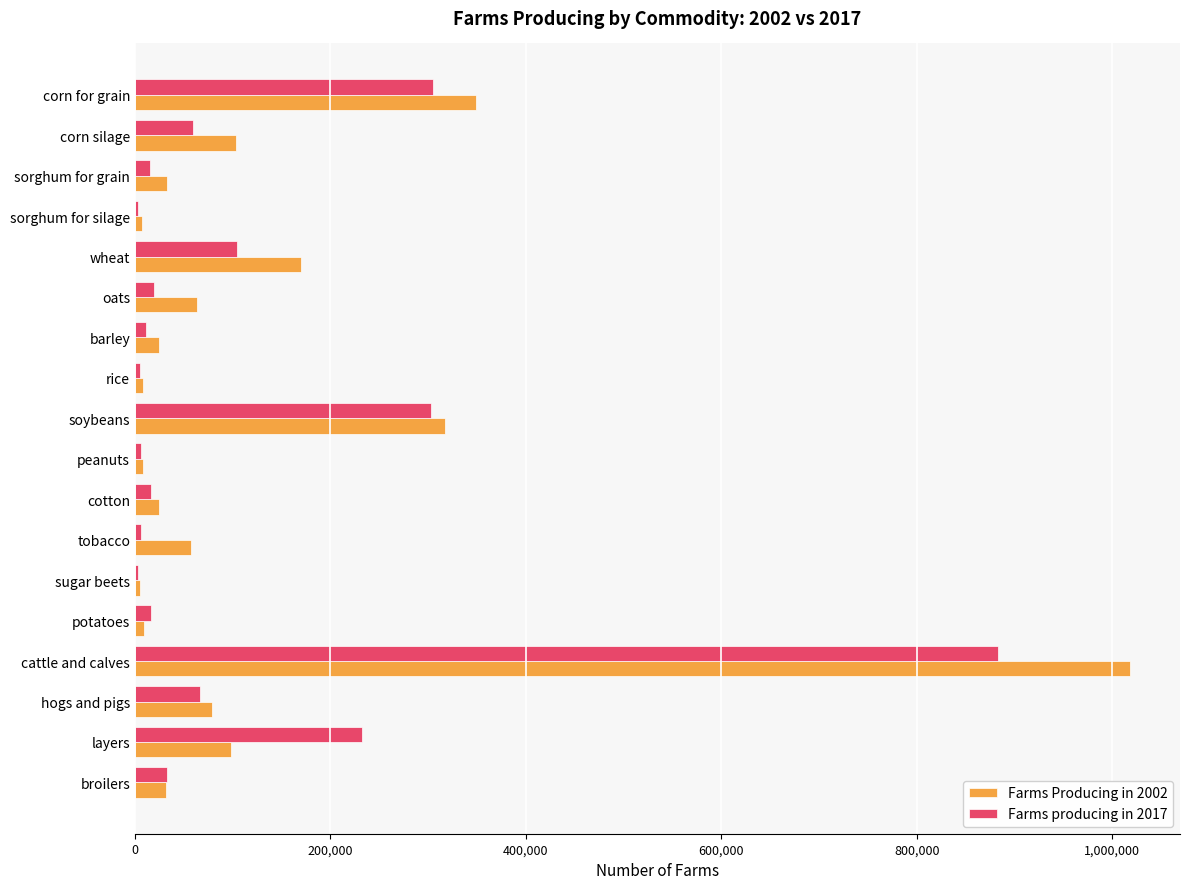

The Farms producing in 2017 series shows 303191 at soybeans. True or false?

True